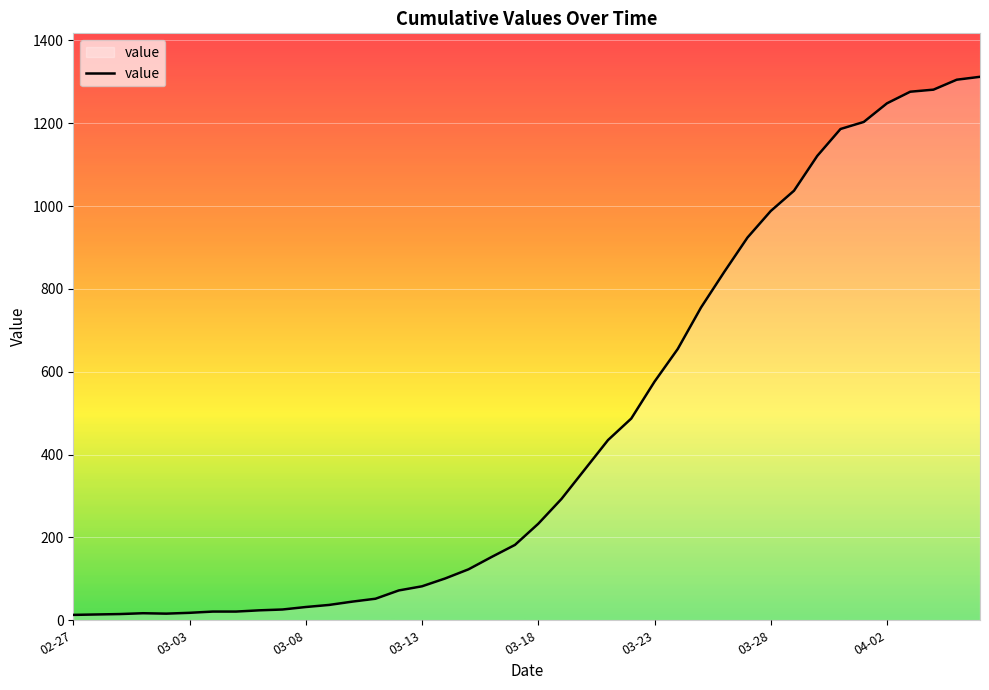

What is the maximum value shown in the chart?

1312